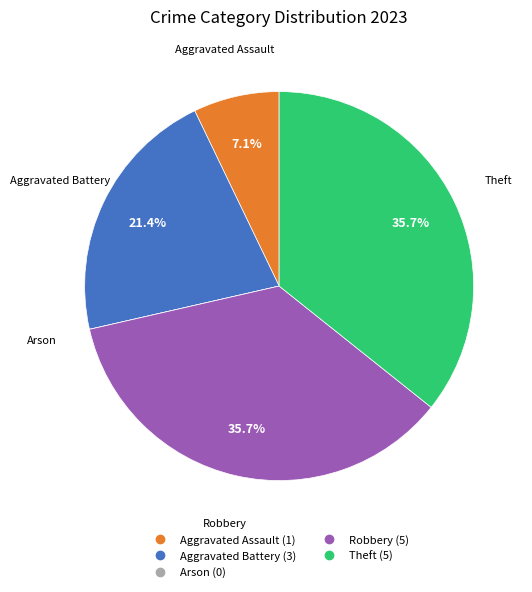

To the nearest percent, what percentage of the pie is Aggravated Assault?

7%